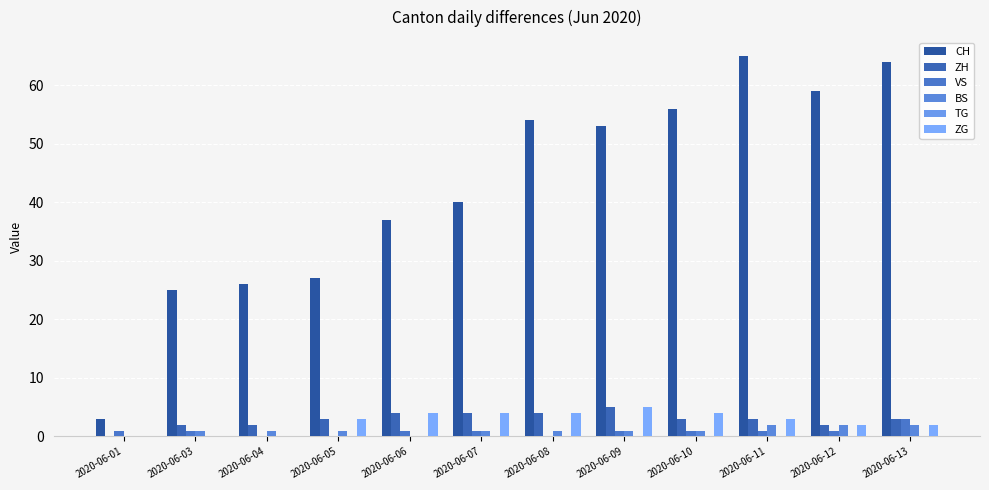

Count the number of data series in this chart.

5